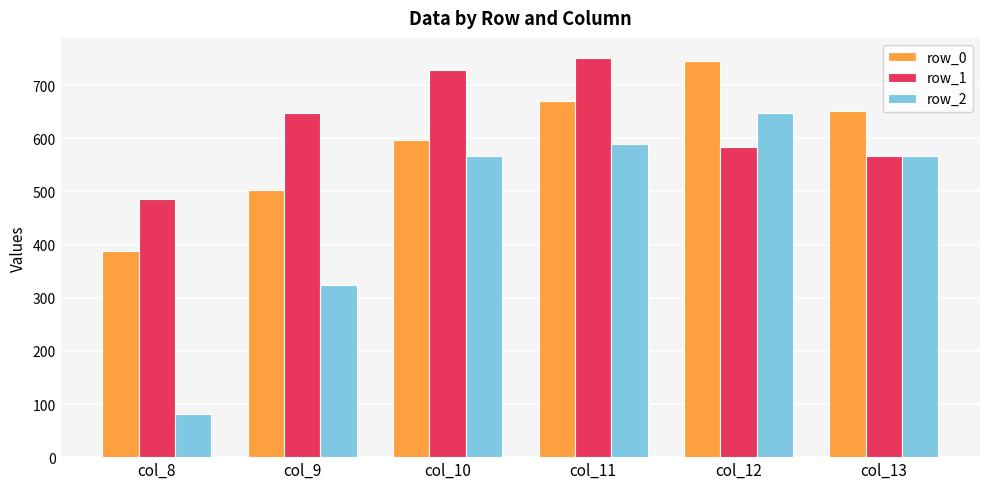

How many bars are there in each group?

3